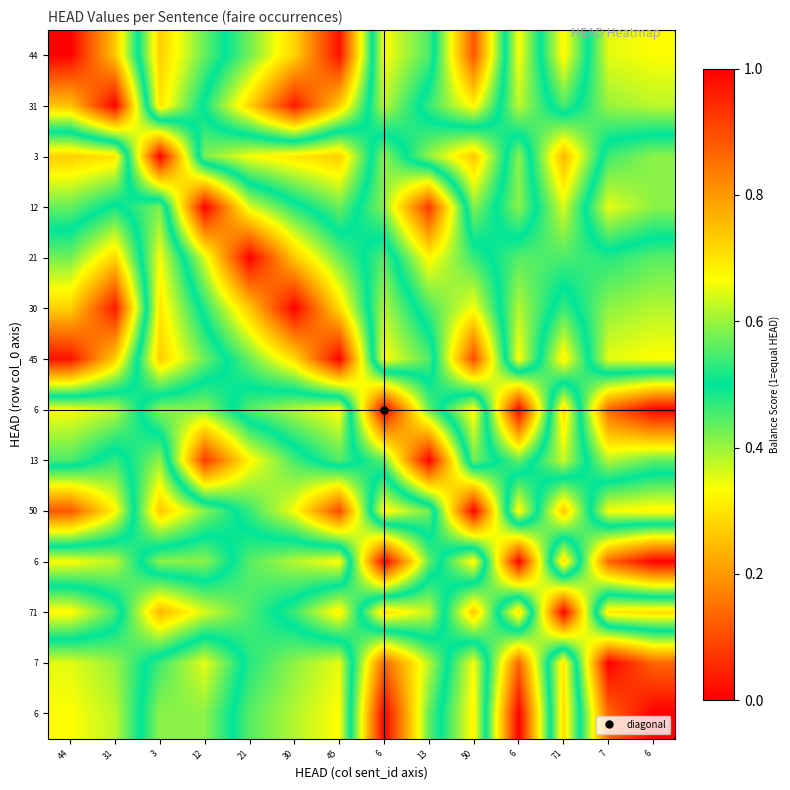

At how many categories does at least one series exceed 0?

14